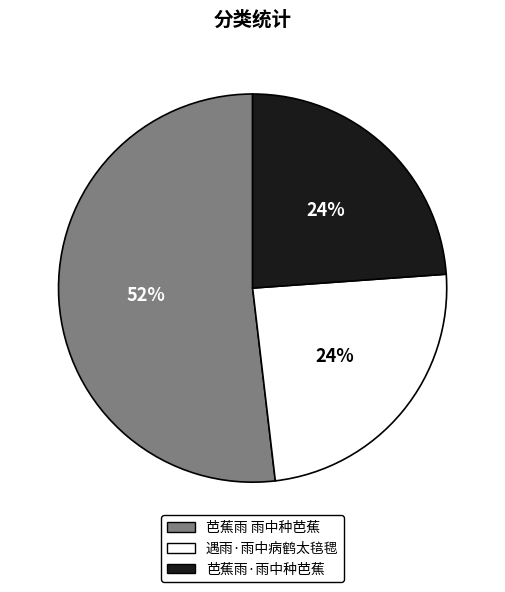

True or false: 遇雨·雨中病鹤太毰毸 accounts for 14% of the total.

False